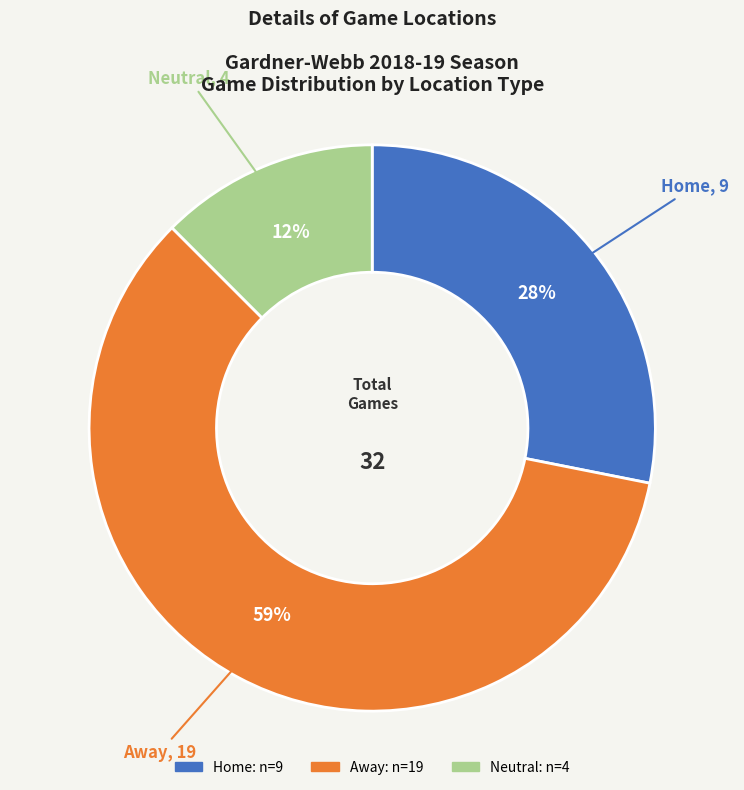

What is the smallest slice in the pie chart?

Neutral